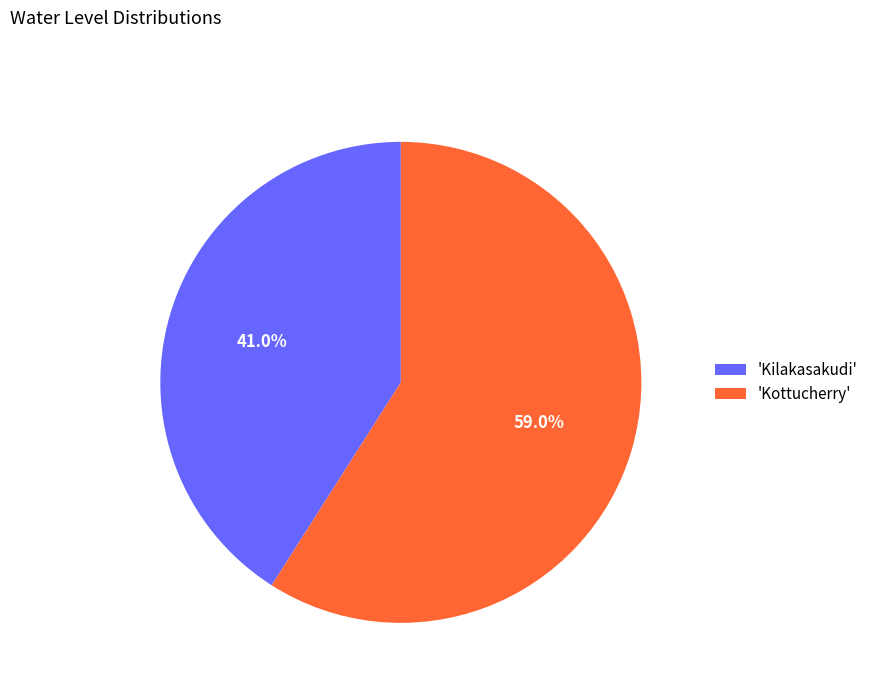

Which has a higher value, 'Kottucherry' or 'Kilakasakudi'?

'Kottucherry'